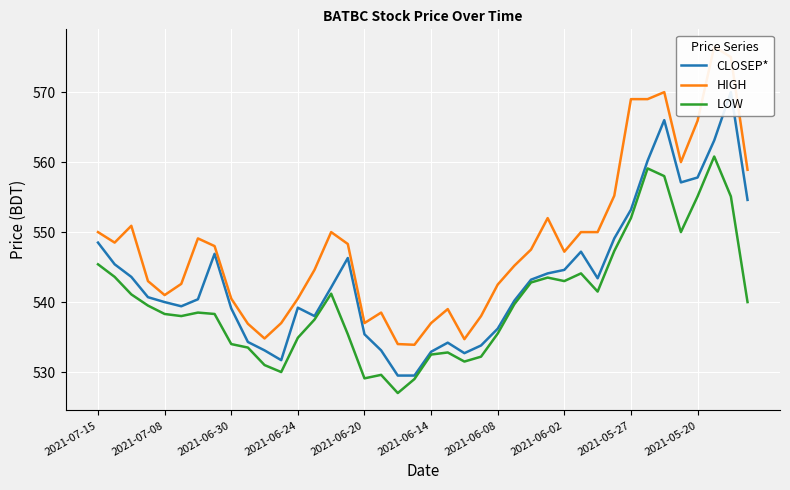

Reading left to right, transcribe all the data shown in this chart.

CLOSEP*: 548.5	545.4	543.6	540.7	540.0	539.4	540.4	546.9	539.1	534.3	533.1	531.7	539.2	538.0	542.1	546.3	535.4	533.1	529.5	529.5	532.9	534.2	532.7	533.8	536.2	540.2	543.2	544.1	544.6	547.2	543.4	549.1	553.2	560.2	566.0	557.1	557.8	563.1	570.0	554.6
HIGH: 550.0	548.5	550.9	543.0	541.0	542.6	549.1	548.0	540.5	536.9	534.8	537.0	540.5	544.6	550.0	548.3	537.0	538.5	534.0	533.9	537.0	539.0	534.7	538.0	542.5	545.2	547.5	552.0	547.2	550.0	550.0	555.2	569.0	569.0	570.0	560.0	565.9	576.5	575.0	558.9
LOW: 545.4	543.6	541.1	539.5	538.3	538.0	538.5	538.3	534.0	533.5	531.0	530.0	534.9	537.5	541.2	535.4	529.1	529.6	527.0	529.0	532.5	532.8	531.5	532.2	535.5	539.7	542.8	543.5	543.0	544.1	541.5	547.3	552.0	559.1	558.0	550.0	555.1	560.8	555.1	540.0